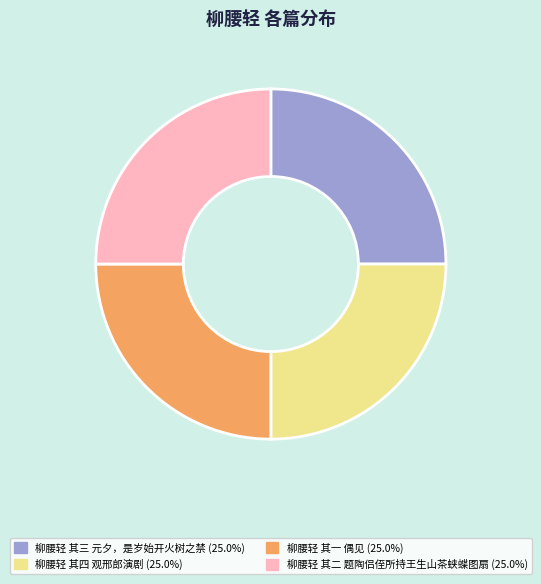

Approximately how many times larger is the value at 柳腰轻 其一 偶见 compared to 柳腰轻 其四 观邢郎演剧?

1.0